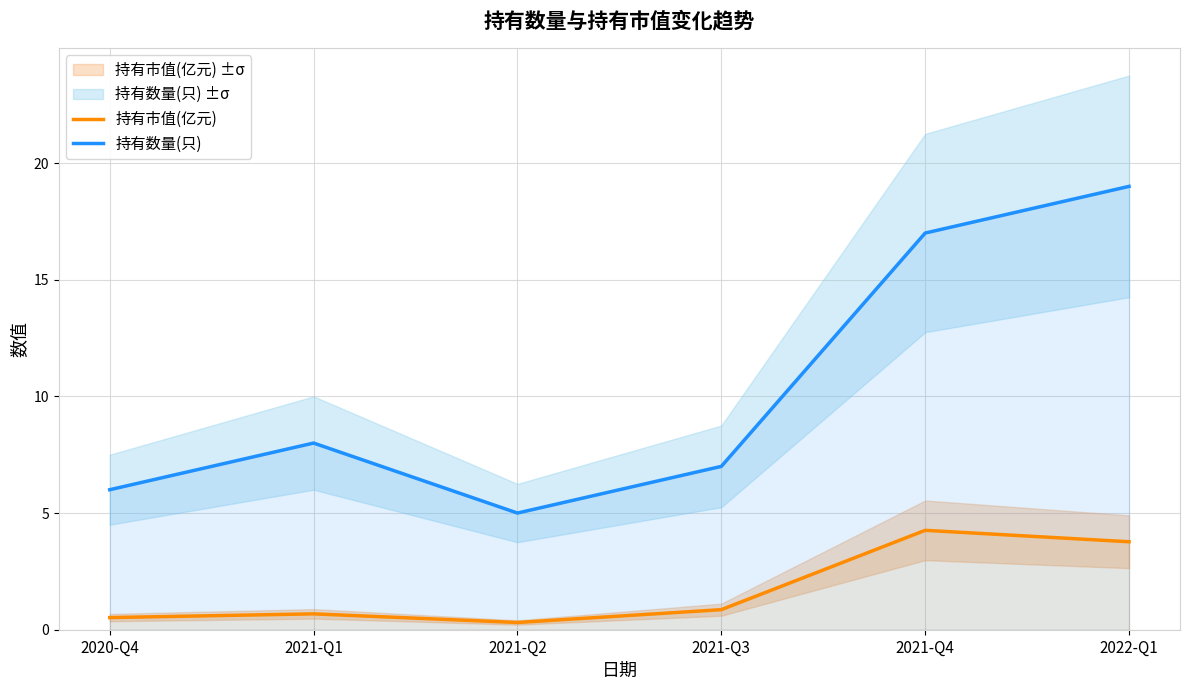

True or false: 持有市值(亿元) and 持有数量(只) cross at least once.

False